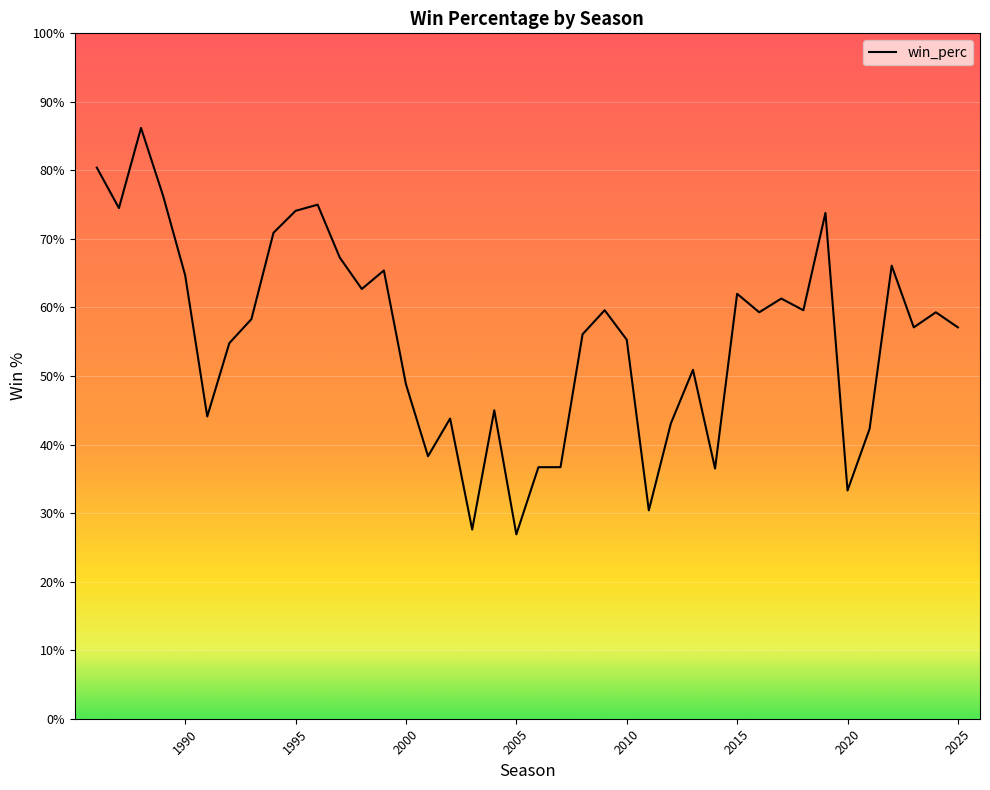

What is the maximum value shown in the chart?

0.9